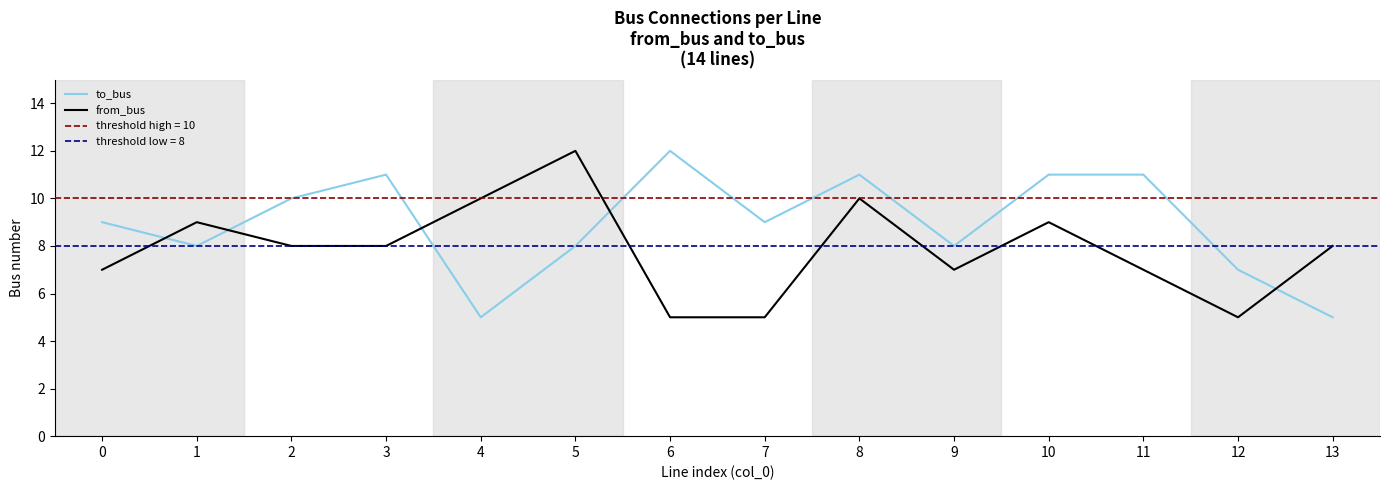

The to_bus series shows 4 at 9. True or false?

False